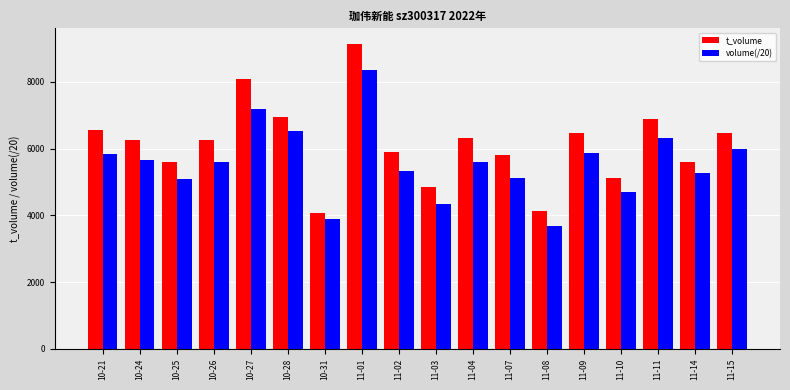

Which series changed the most between 10-27 and 11-11?

t_volume